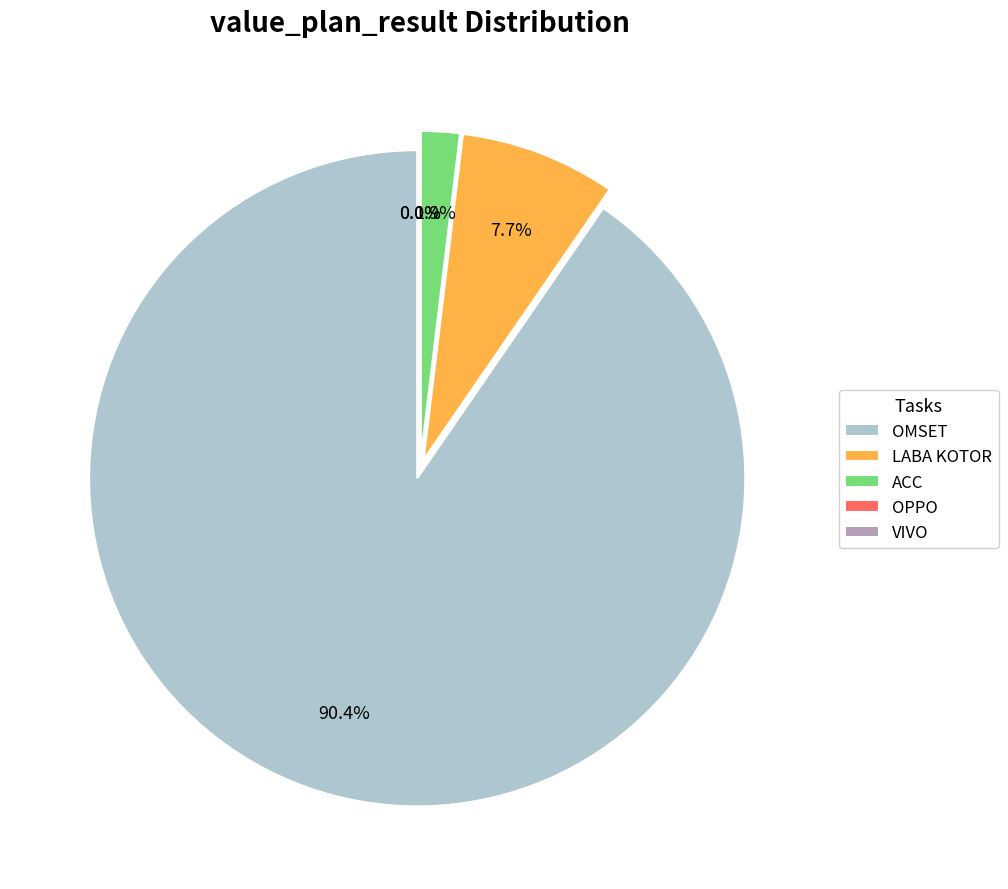

What is the smallest slice in the pie chart?

OPPO